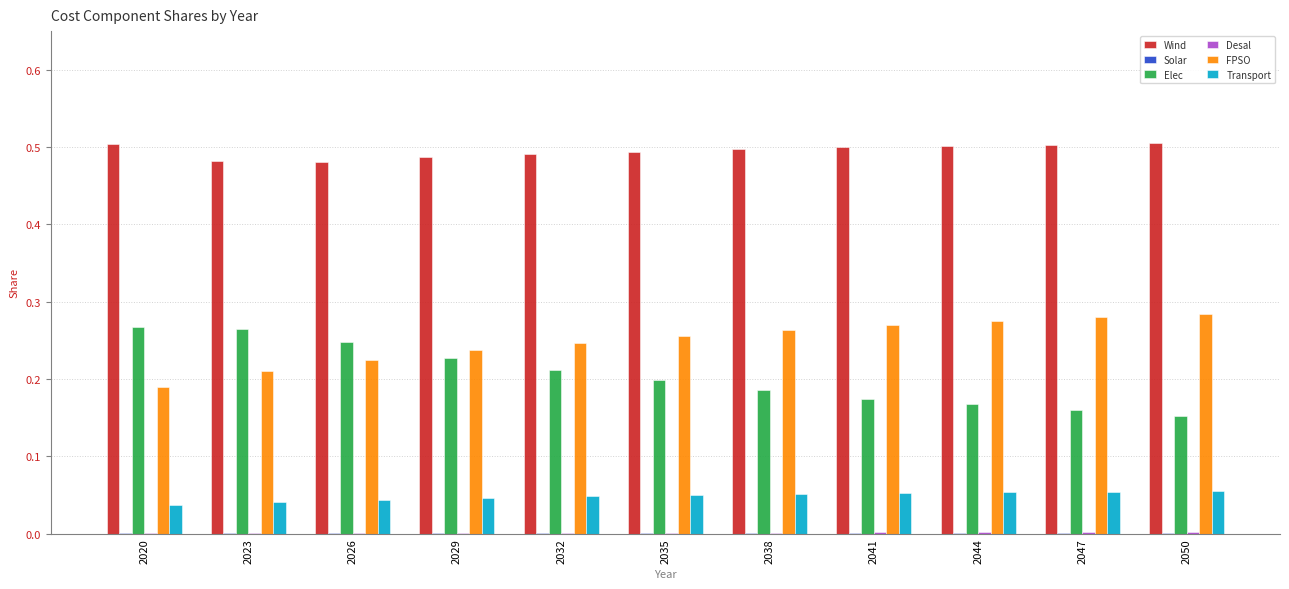

Which series has the largest total across all categories?

Wind